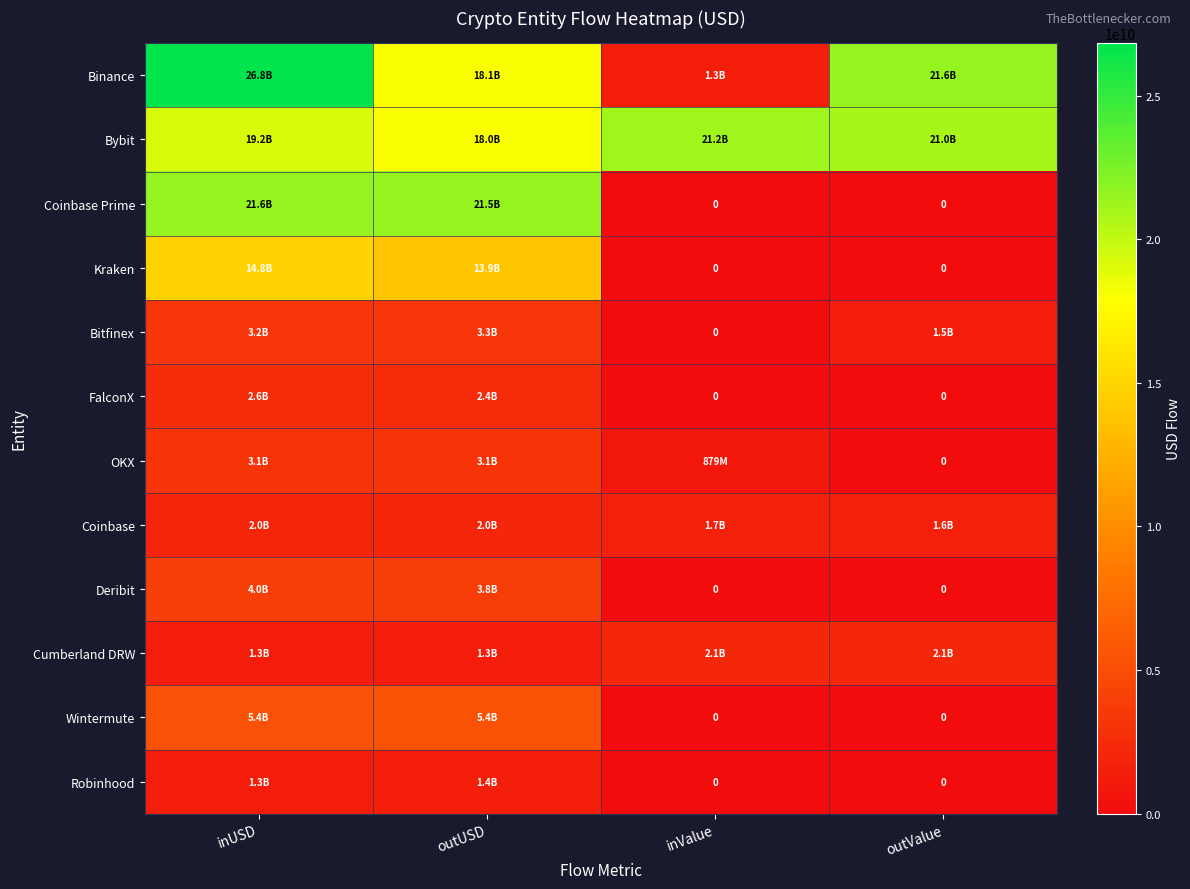

True or false: Wintermute has a value of 5418929199.5 at outUSD.

True